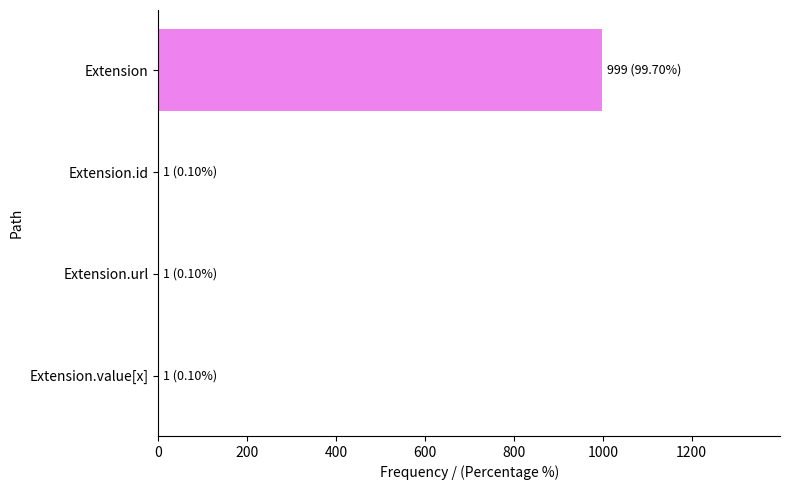

What is the sum of all values?

1002